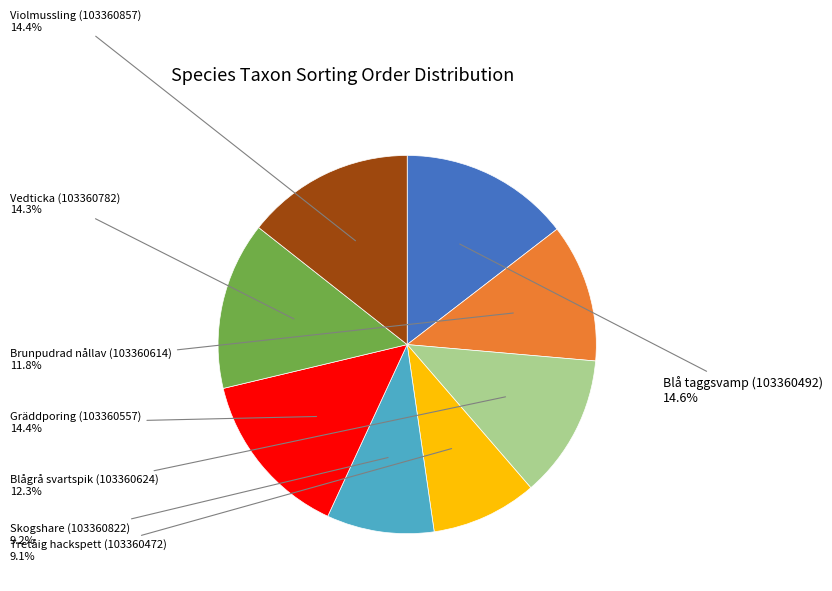

Does Blågrå svartspik (103360624) account for over 50% of the chart?

No